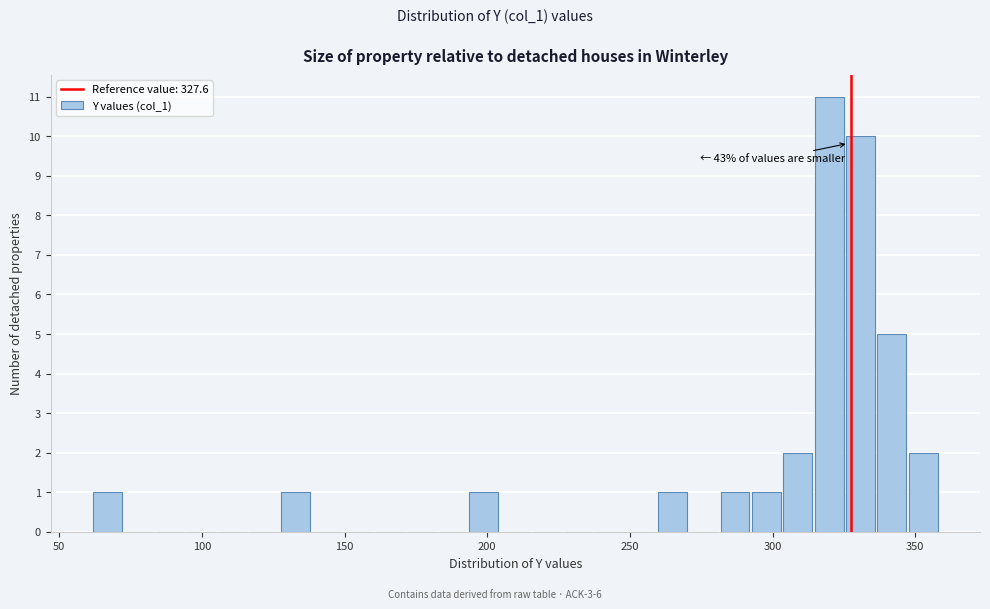

Around what value on the x-axis is the tallest bar? Give the approximate position of its centre, as read against the axis.

320